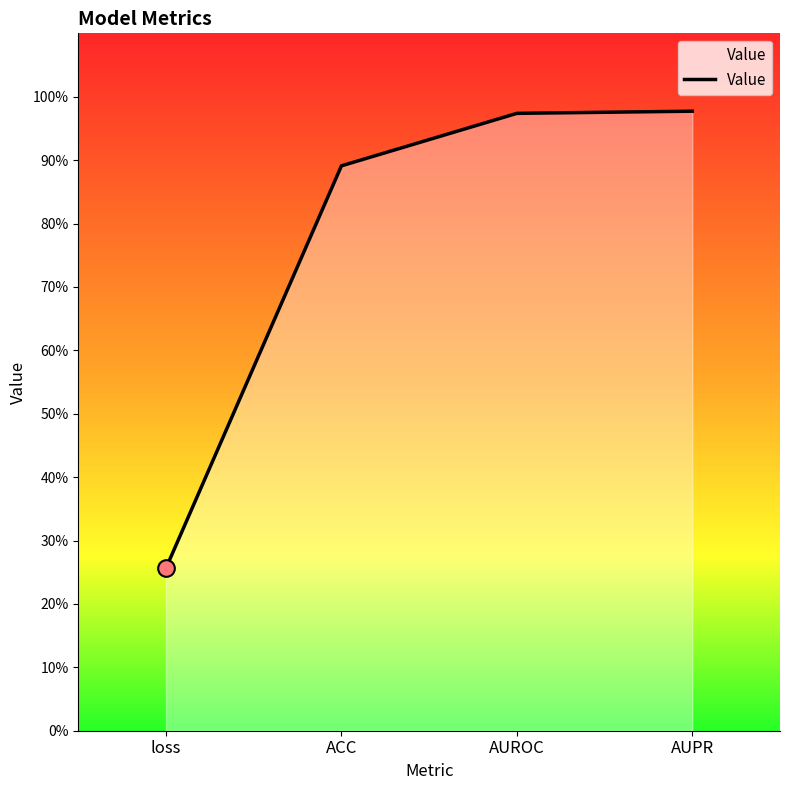

Does the chart display data point markers on the line(s)?

No